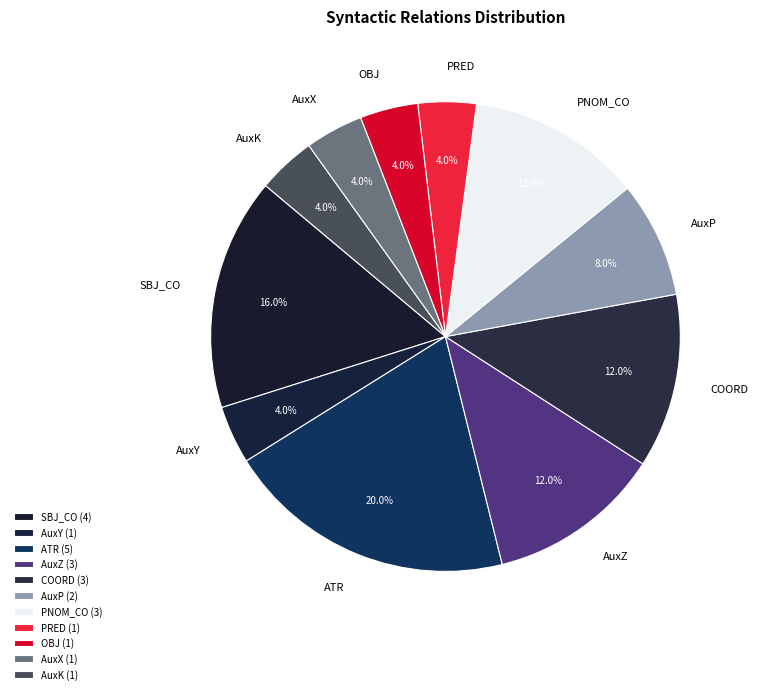

Is it true that OBJ is 4% of the pie?

True